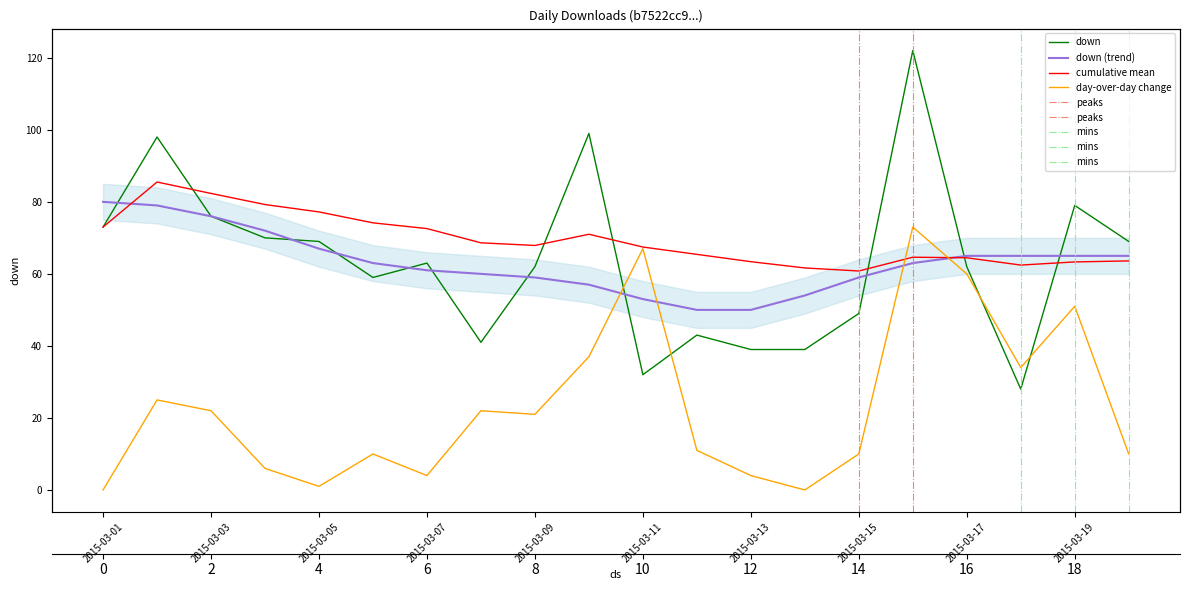

Reading left to right, list all the values displayed in this chart.

2015-03-01=73	2015-03-02=98	2015-03-03=76	2015-03-04=70	2015-03-05=69	2015-03-06=59	2015-03-07=63	2015-03-08=41	2015-03-09=62	2015-03-10=99	2015-03-11=32	2015-03-12=43	2015-03-13=39	2015-03-14=39	2015-03-15=49	2015-03-16=122	2015-03-17=62	2015-03-18=28	2015-03-19=79	2015-03-20=69